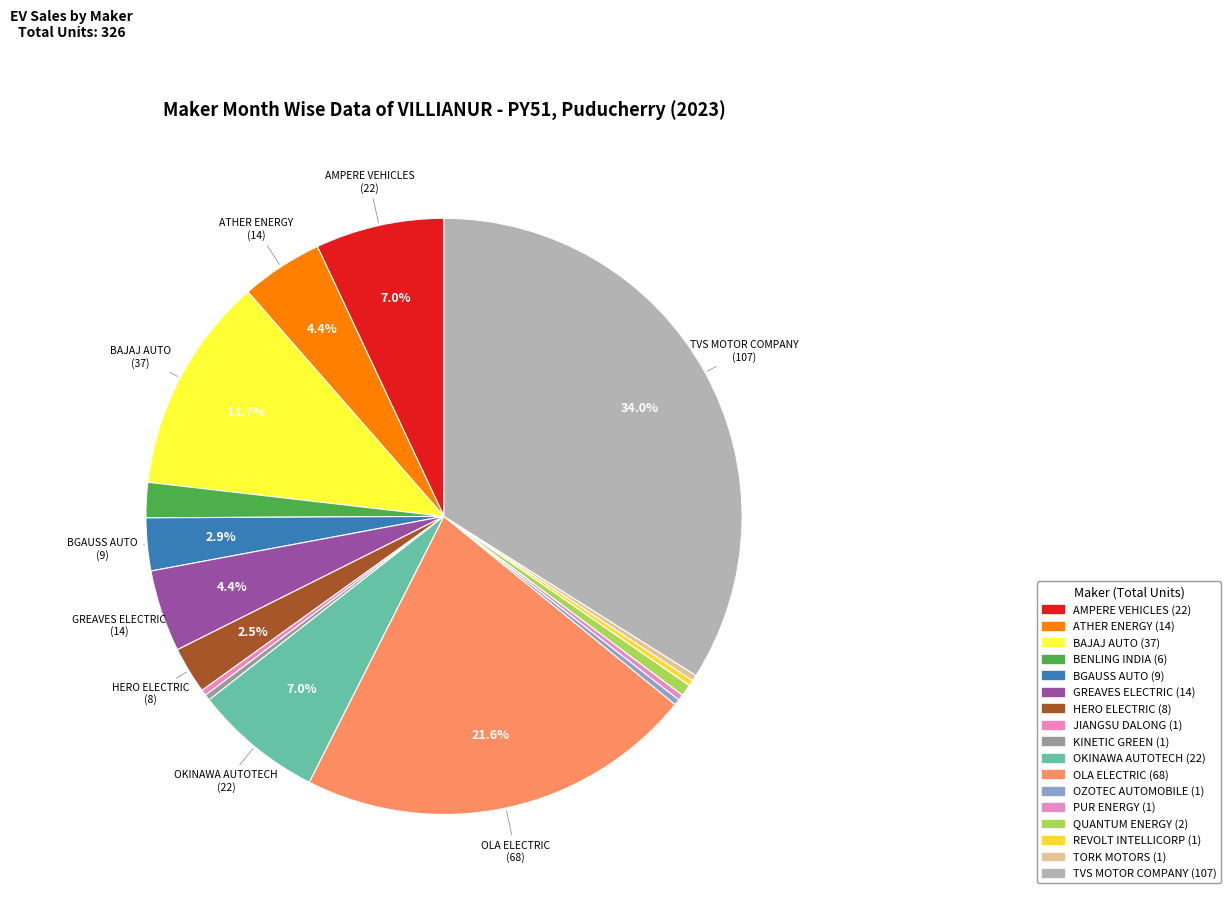

How many slices are in this pie chart?

17